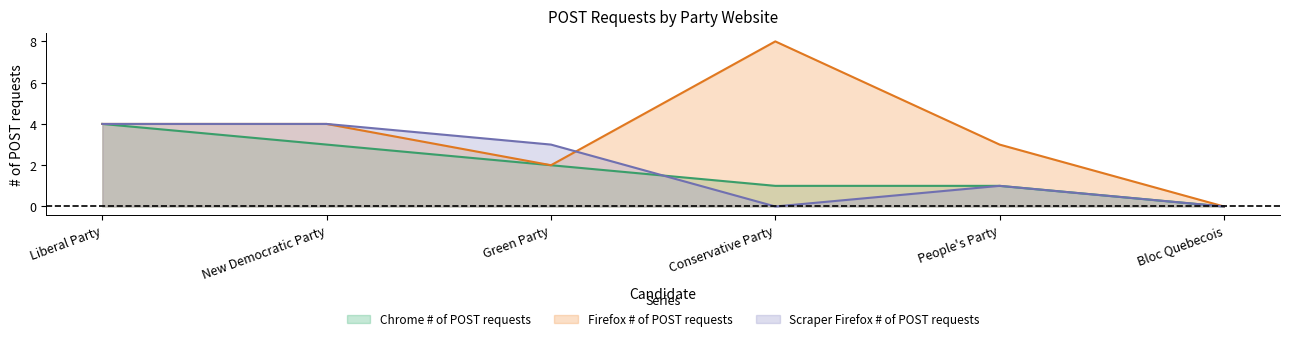

How many data points in Scraper Firefox # of POST requests are less than 3?

3